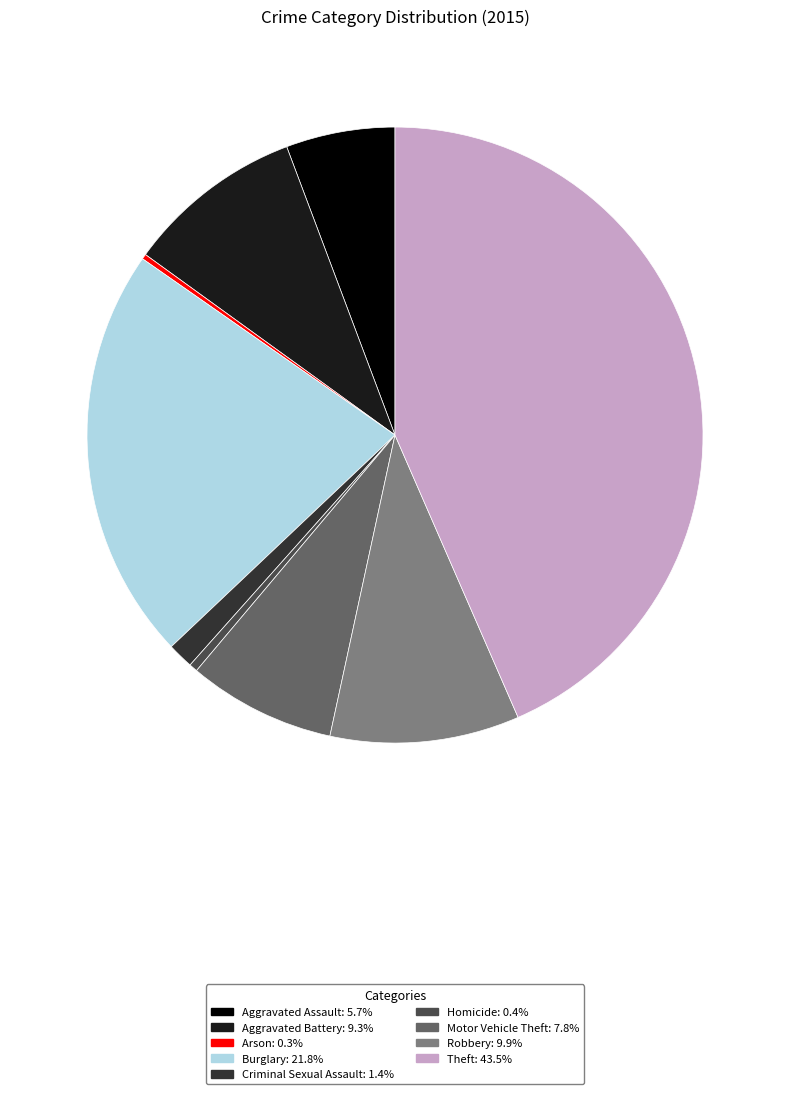

What is the largest slice in the pie chart?

Theft